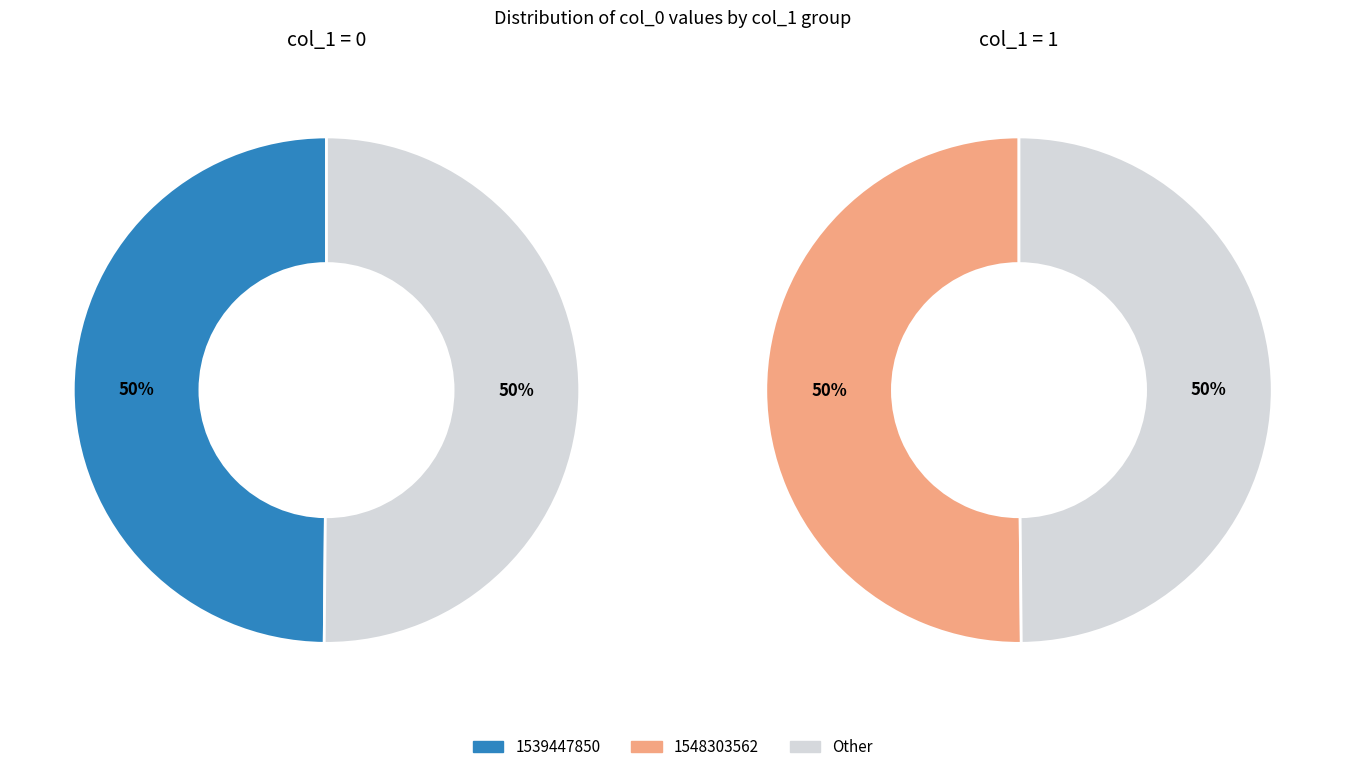

Count the number of slices in the pie.

2